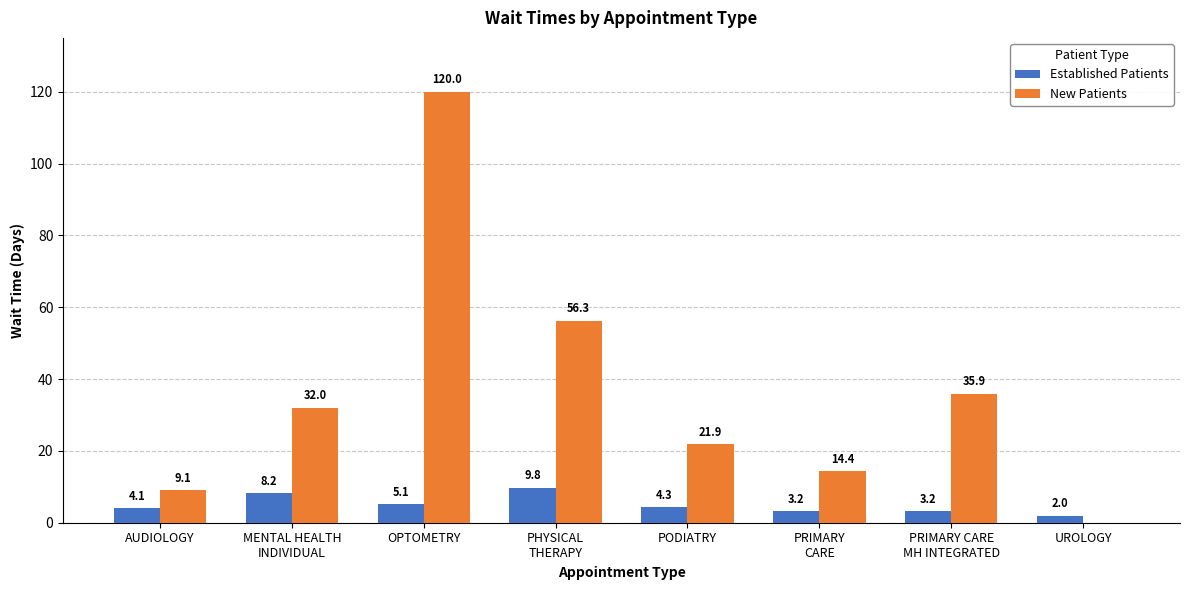

Between AUDIOLOGY and OPTOMETRY, which series saw the biggest shift?

New Patients